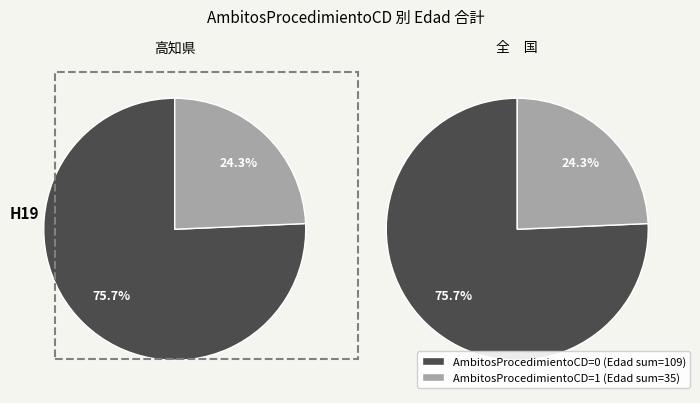

How many segments does this pie chart have?

4